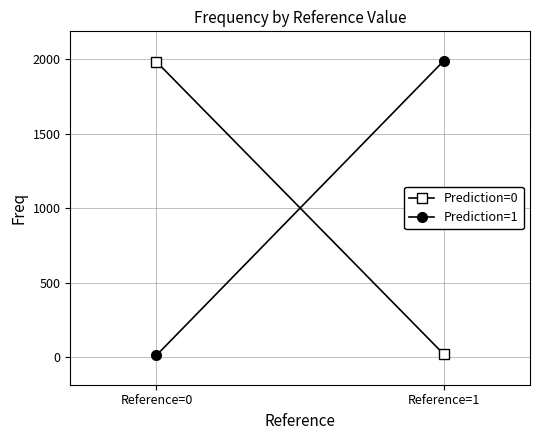

What is the spread (max minus min) of values at Reference=0?

1969